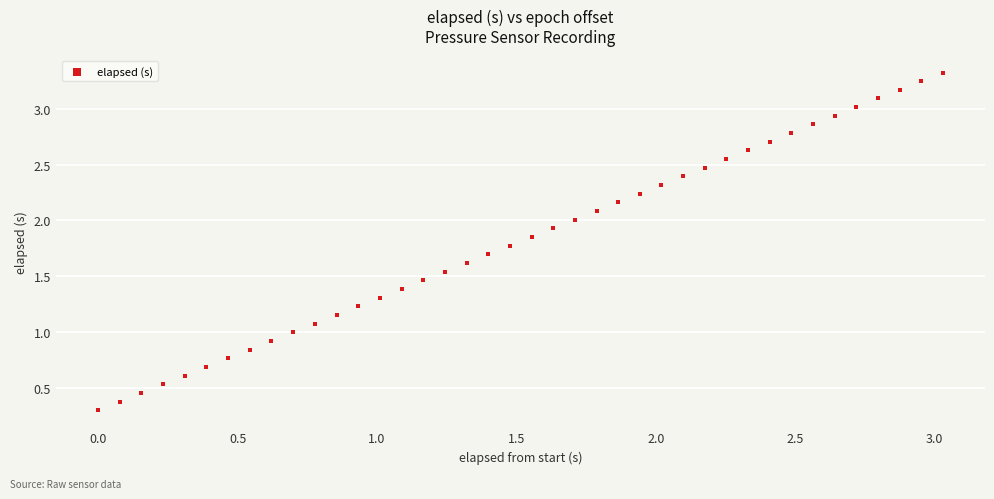

What is the range of X values (max minus min)?

3.0